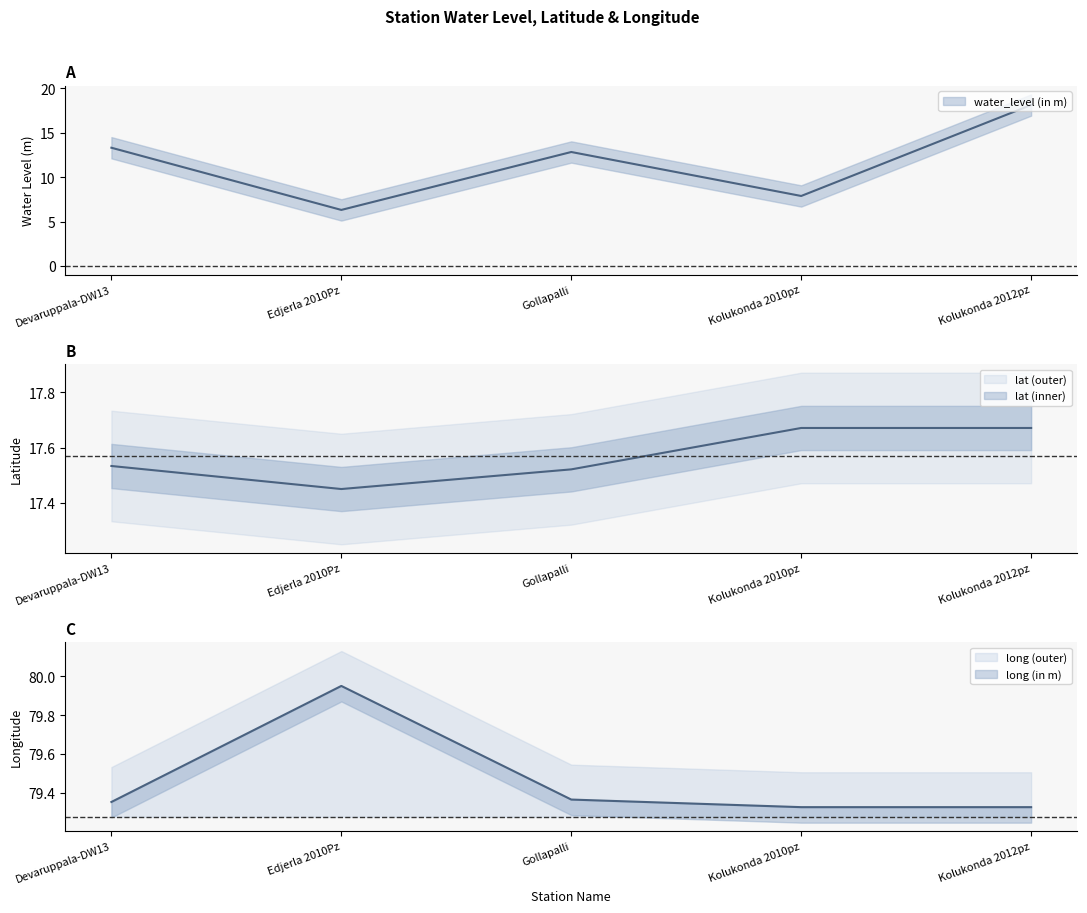

List the series in order of their peak value, lowest first.

lat, water_level (in m), long